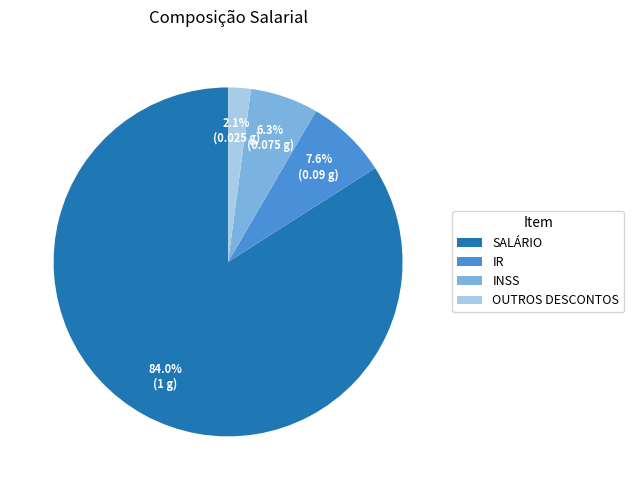

What is the largest slice in the pie chart?

SALÁRIO